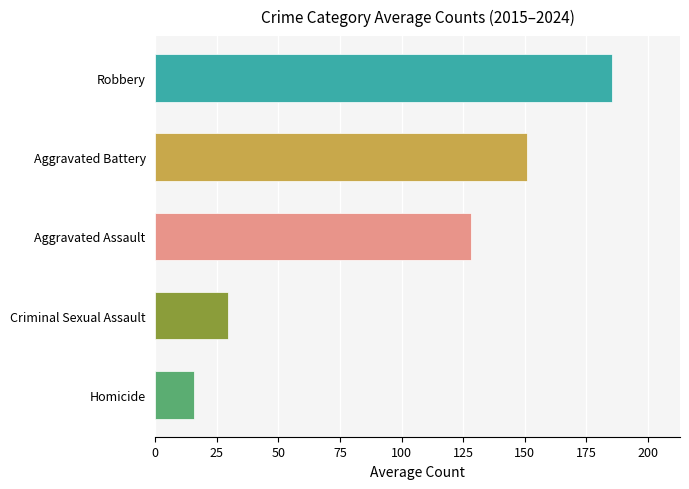

What is the minimum value shown in the chart?

15.9